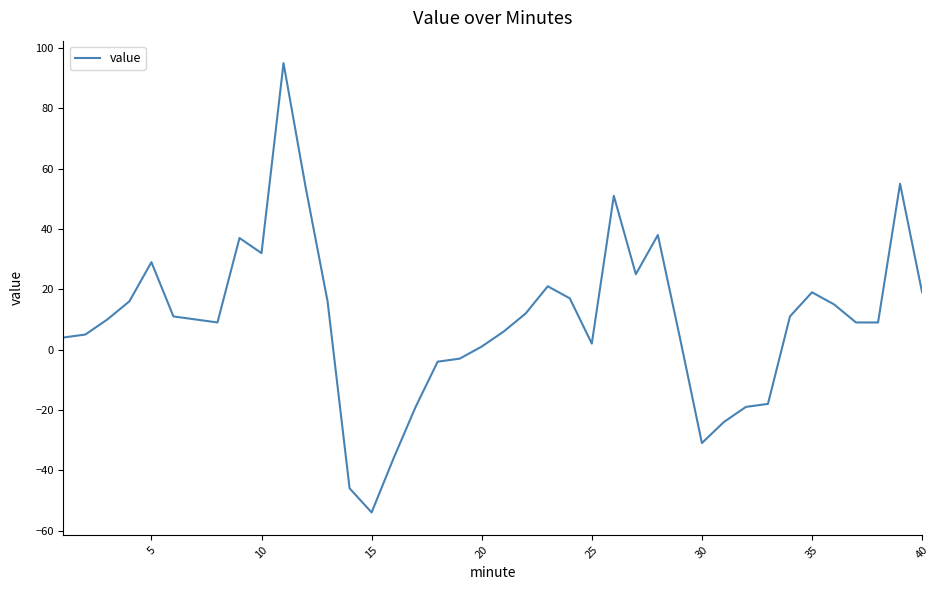

What is the difference between the maximum and minimum values?

149